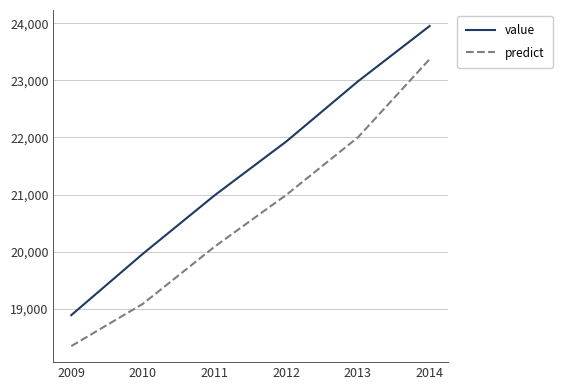

List the labels in order of predict value, smallest first.

2009, 2010, 2011, 2012, 2013, 2014